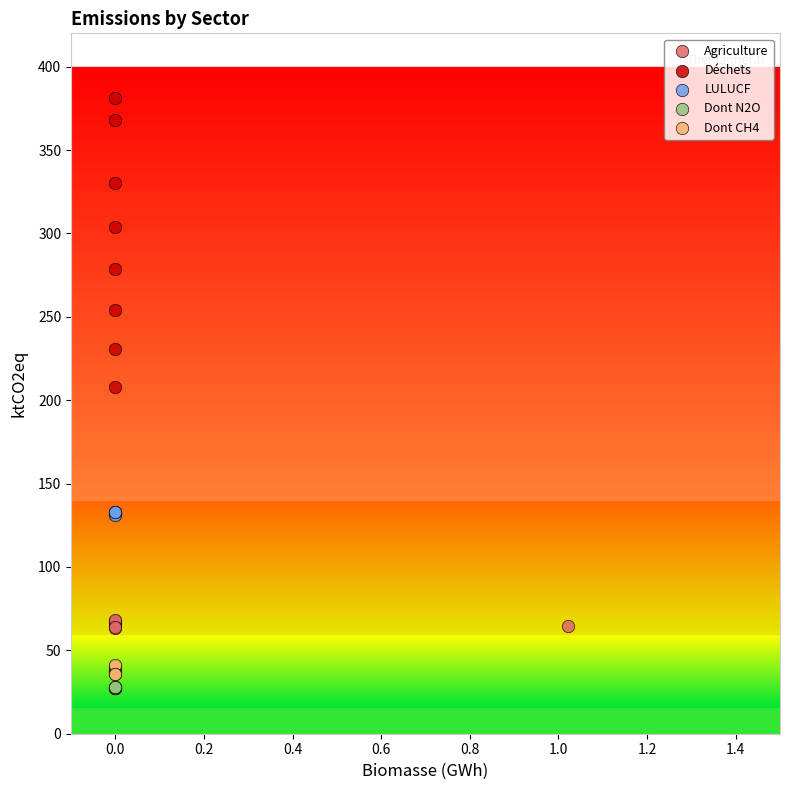

Which series has the largest Y range (max minus min)?

Déchets